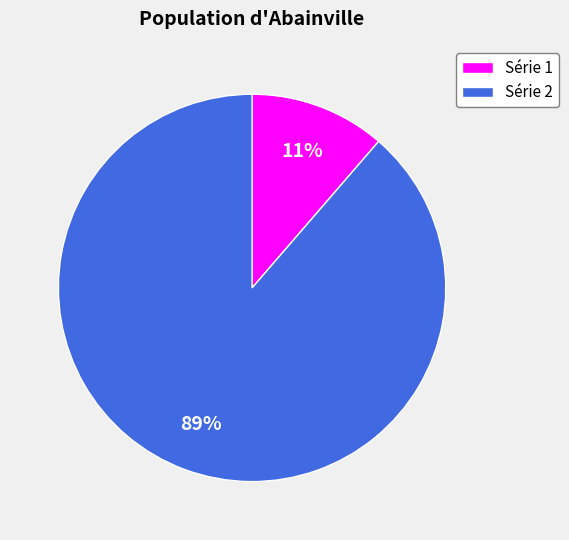

Between Série 1 and Série 2, which is larger?

Série 2